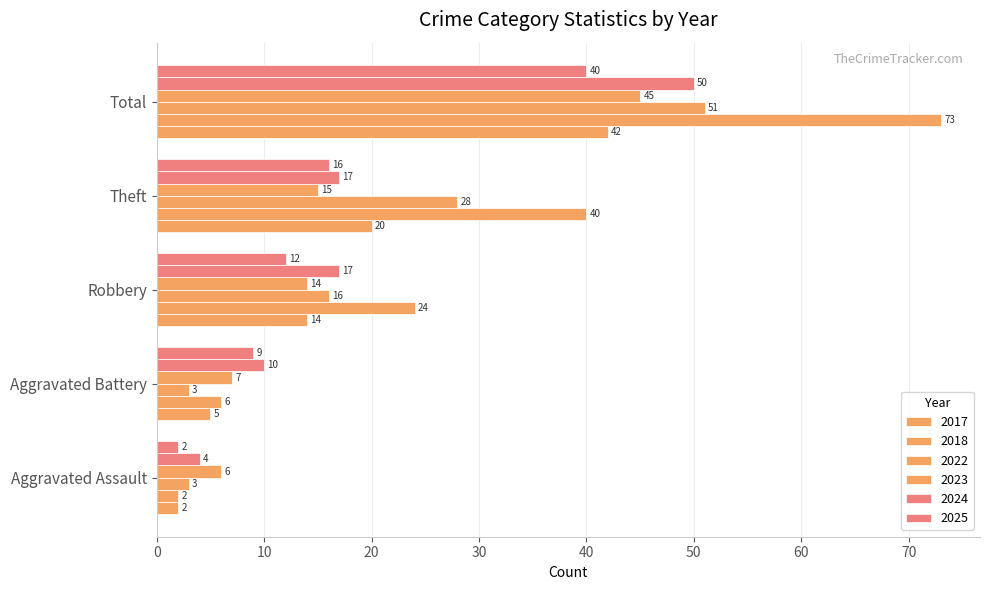

How many data points in 2022 are less than 16?

2